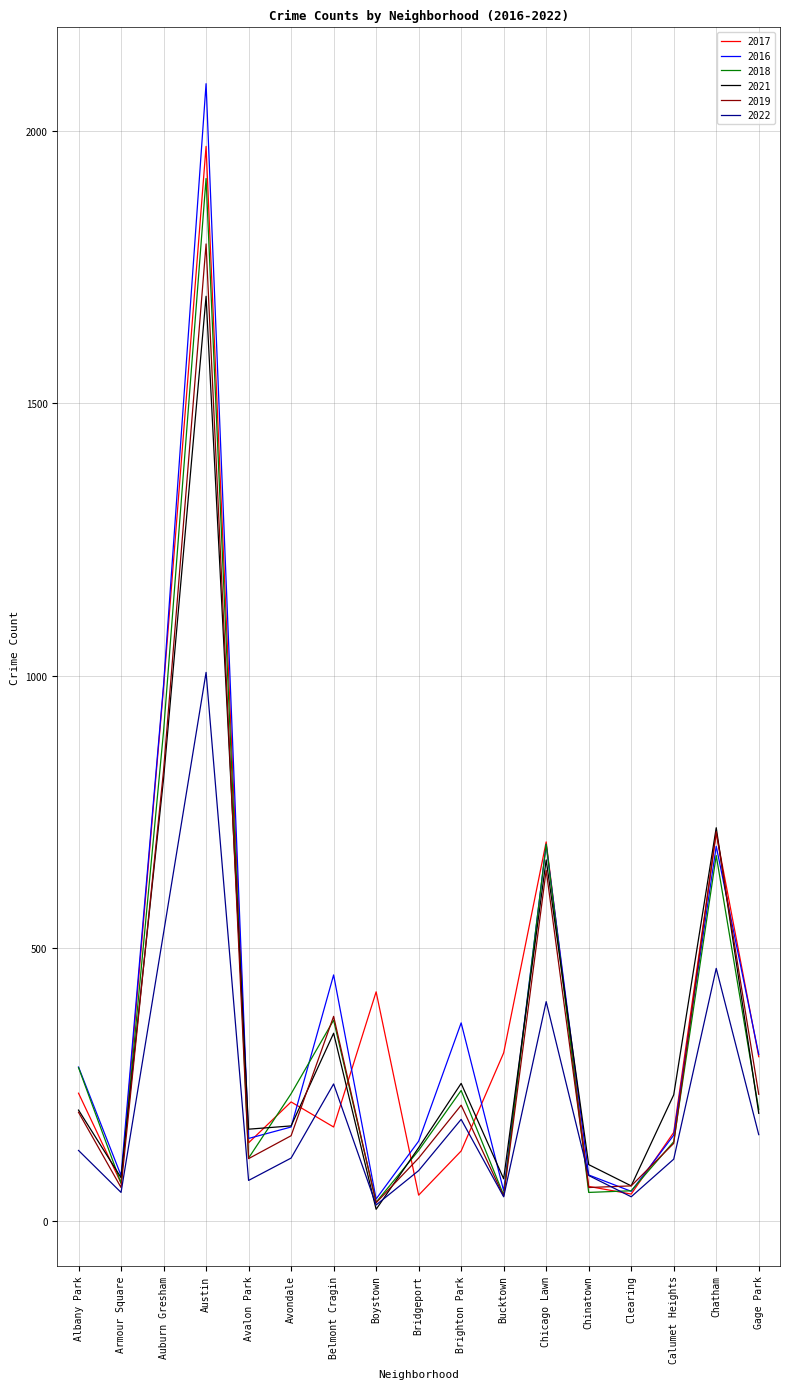

True or false: 2018 has more than 0 points higher than both neighbors.

True